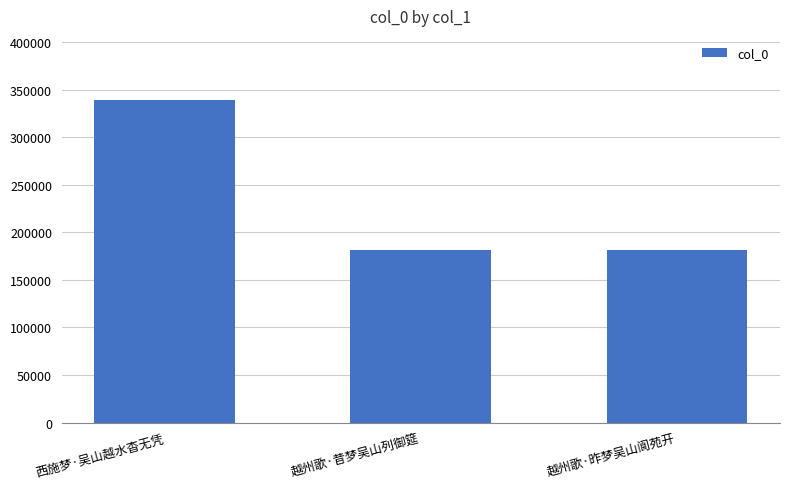

What is the label of the 1st bar from the left?

西施梦·吴山越水杳无凭